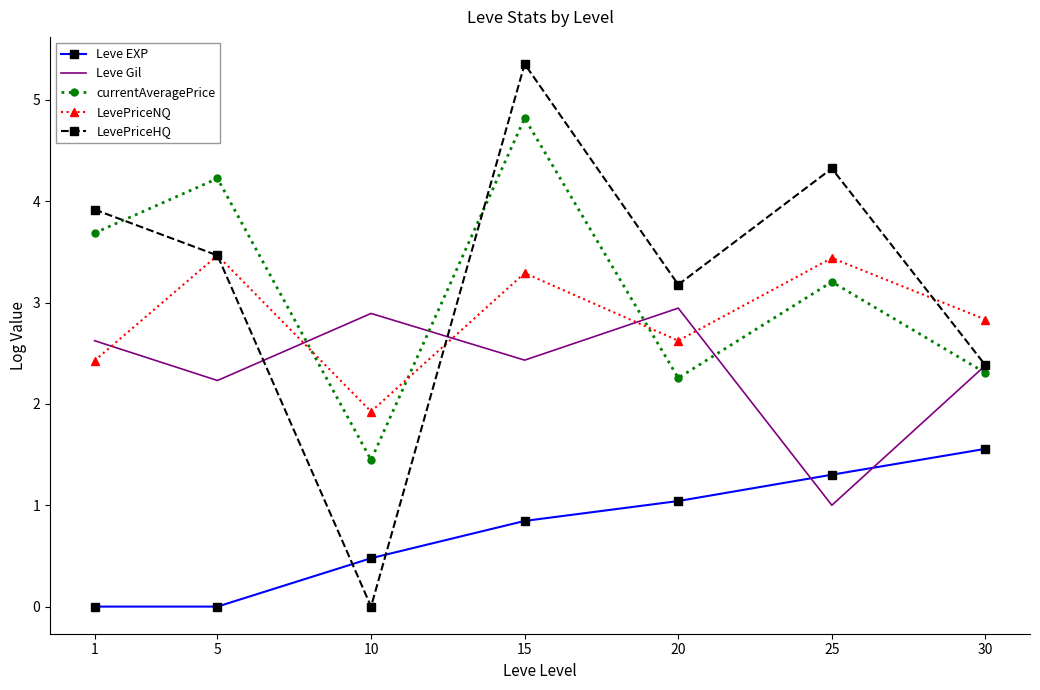

True or false: LevePriceNQ has a value of 3.4 at 25.

True